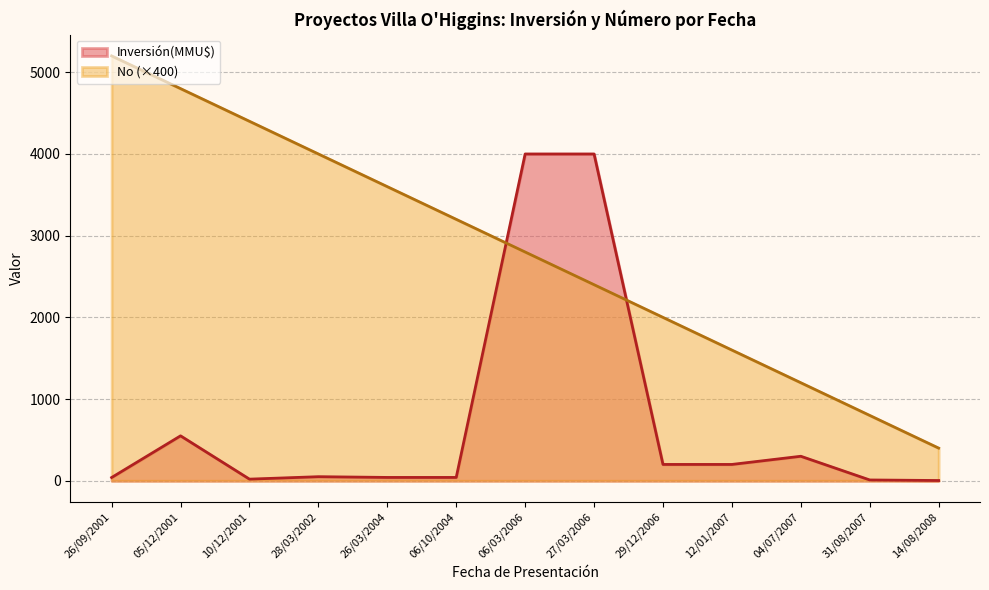

What are all the series names shown in the legend?

Inversión(MMU$), No (×400)